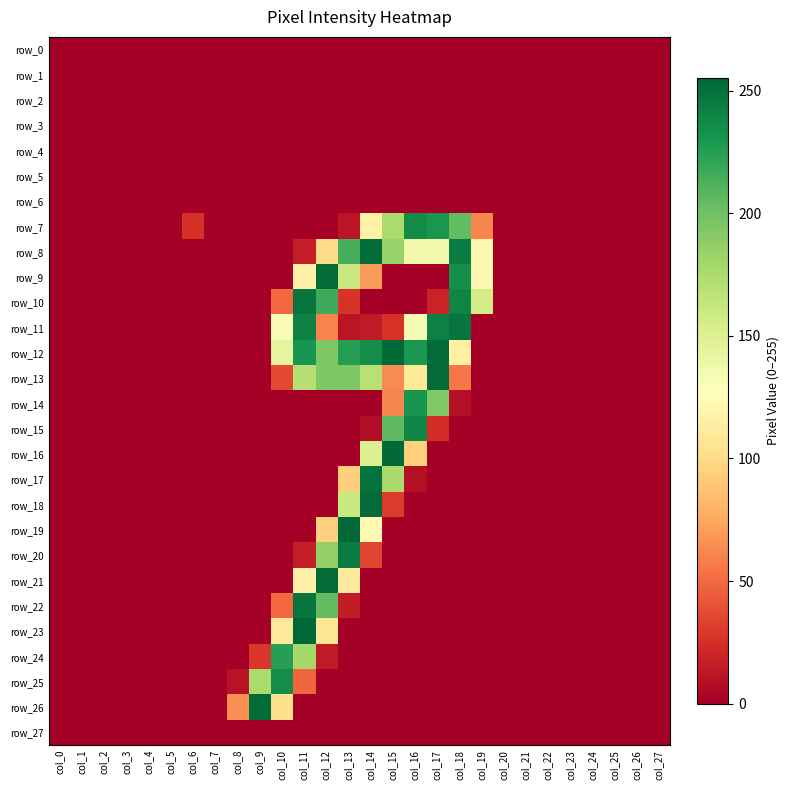

At which category does the chart reach its peak across all series?

col_11